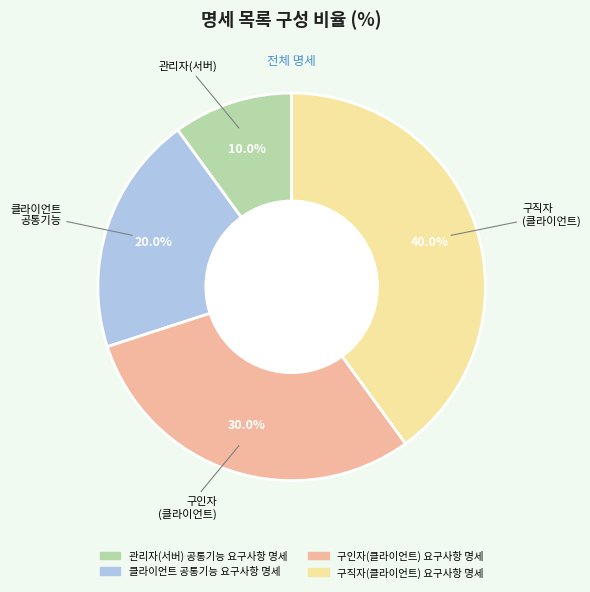

Count the number of slices in the pie.

4